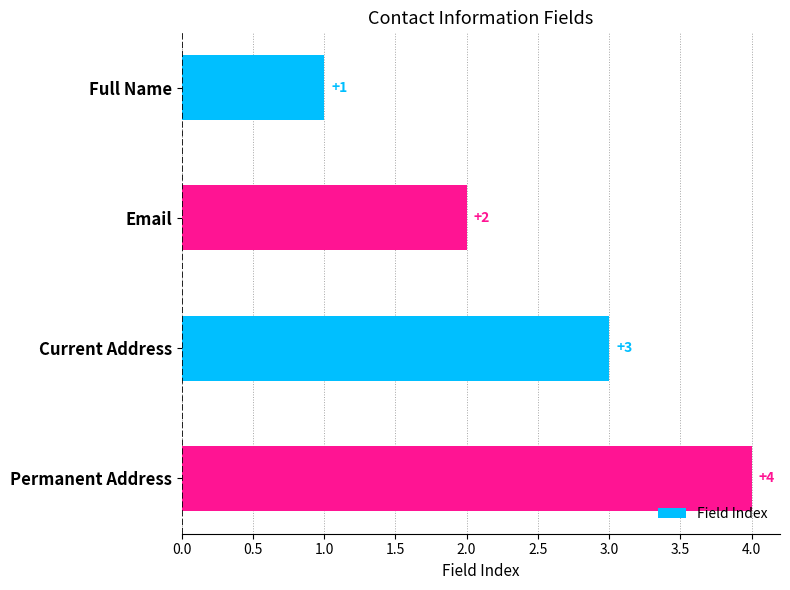

Which category has the highest value across all series?

Permanent Address